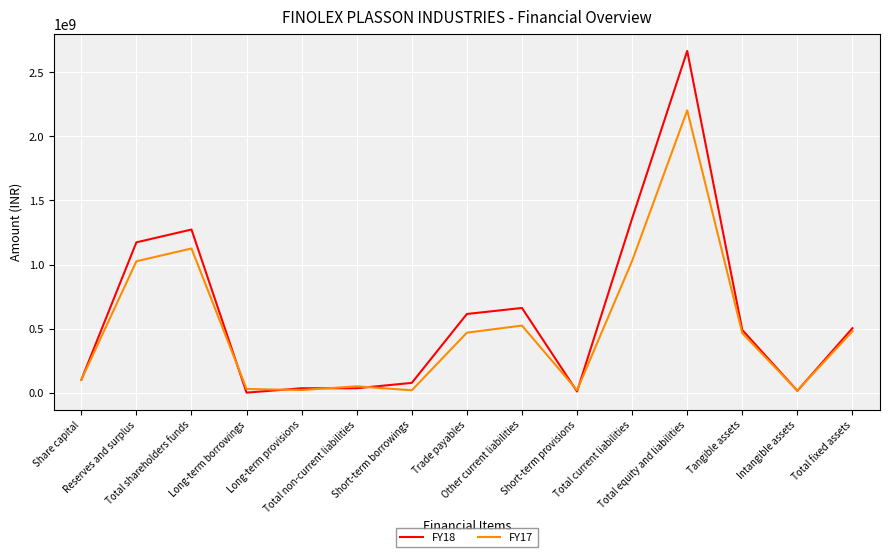

Which series has the largest range (max minus min)?

FY18